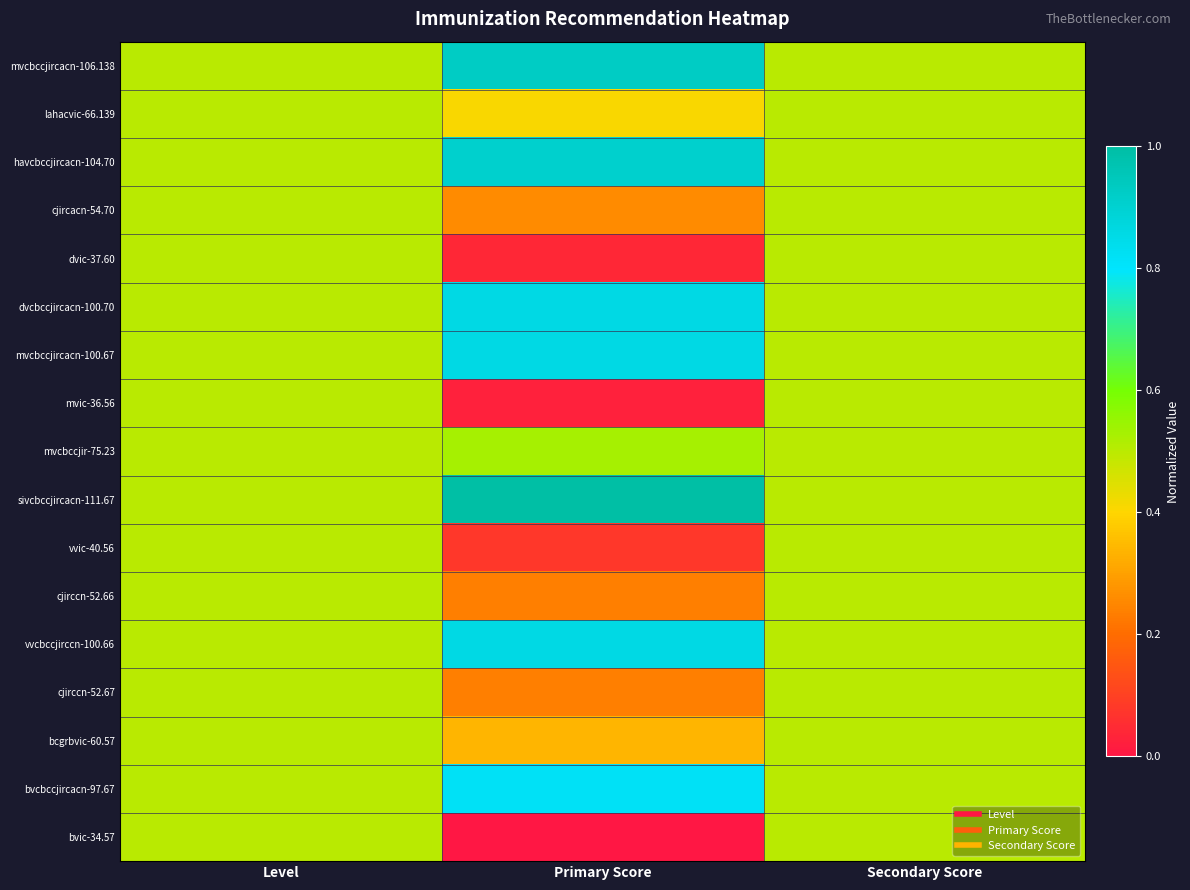

Which label corresponds to the smallest value in the chart?

Primary Score